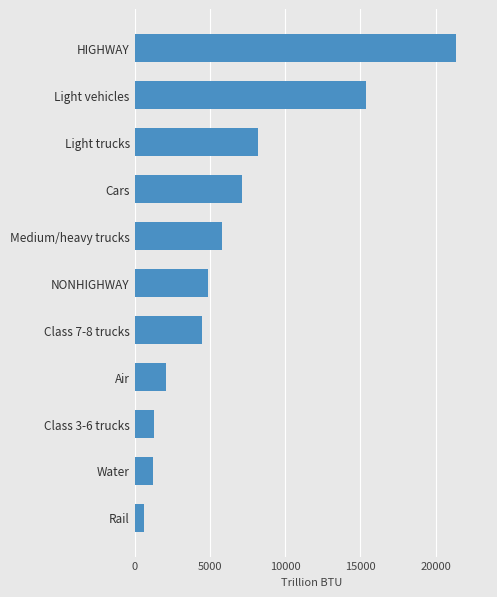

What is the maximum value shown in the chart?

21336.6